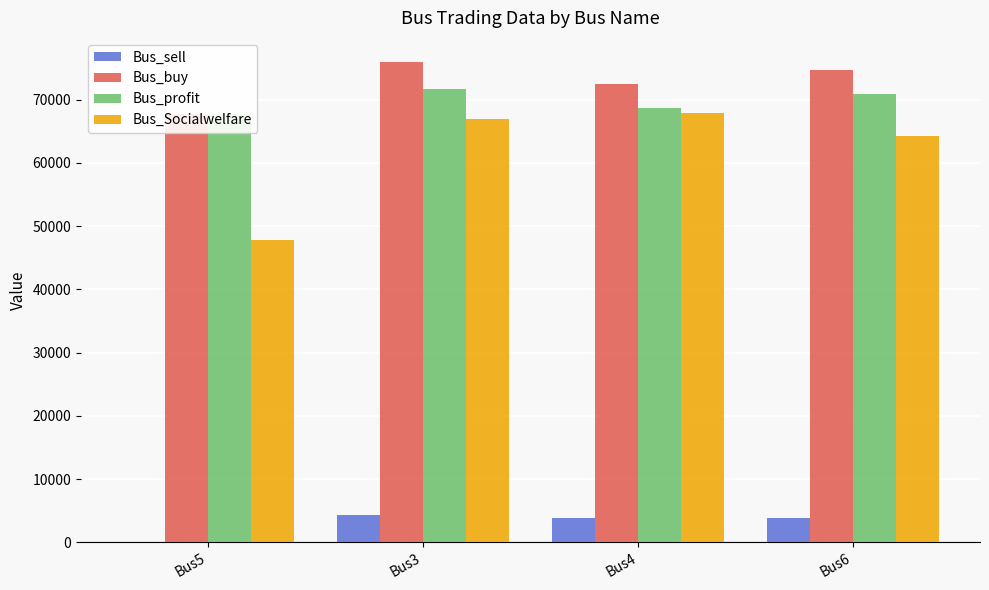

How many values in the Bus_Socialwelfare series exceed 66901?

2